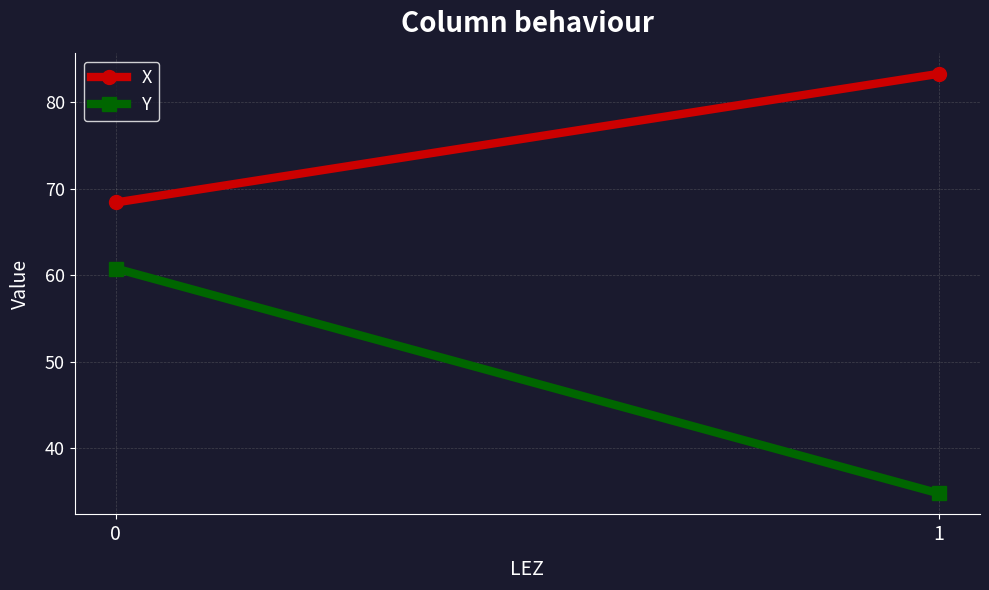

At how many categories does at least one series exceed 54?

2